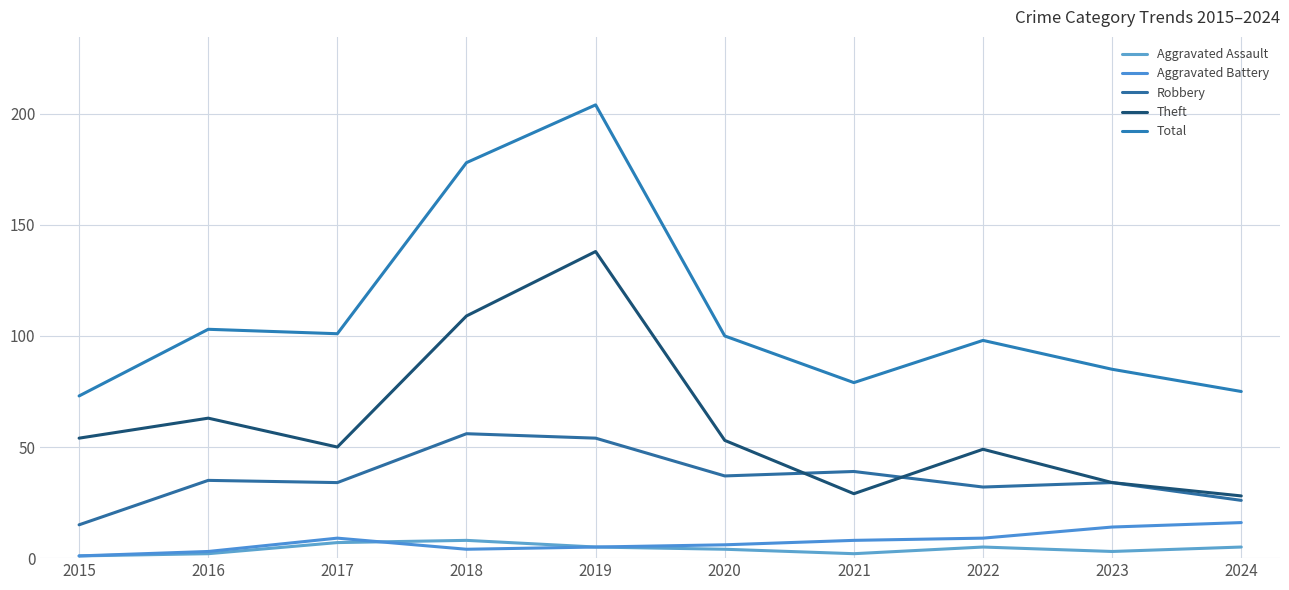

What is the difference between the second highest and second lowest values in the Aggravated Battery series?

11